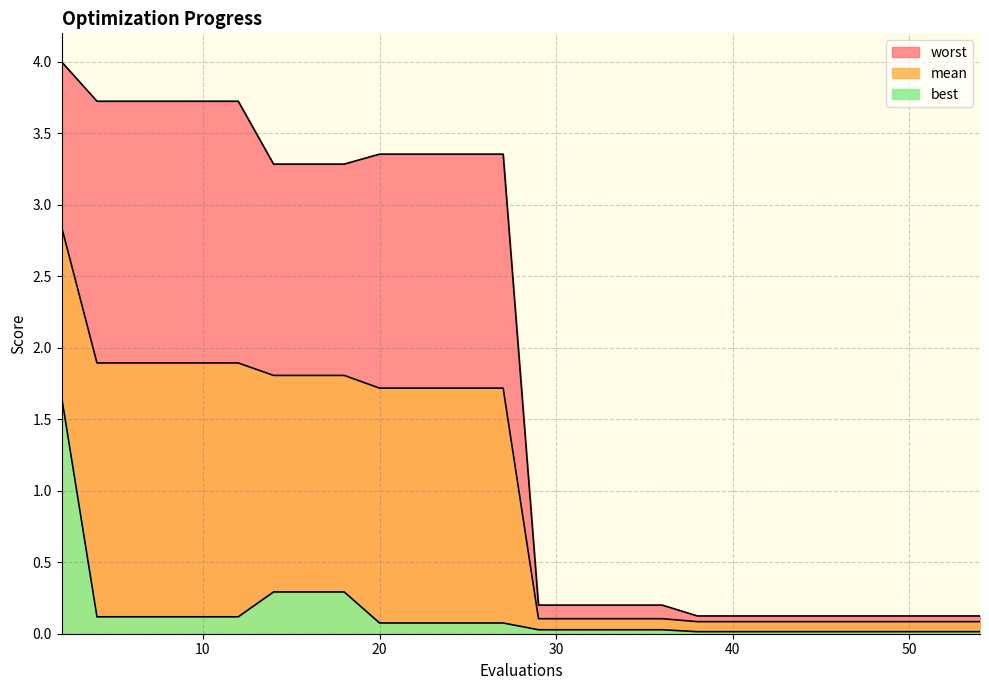

What is the maximum value for worst?

4.0